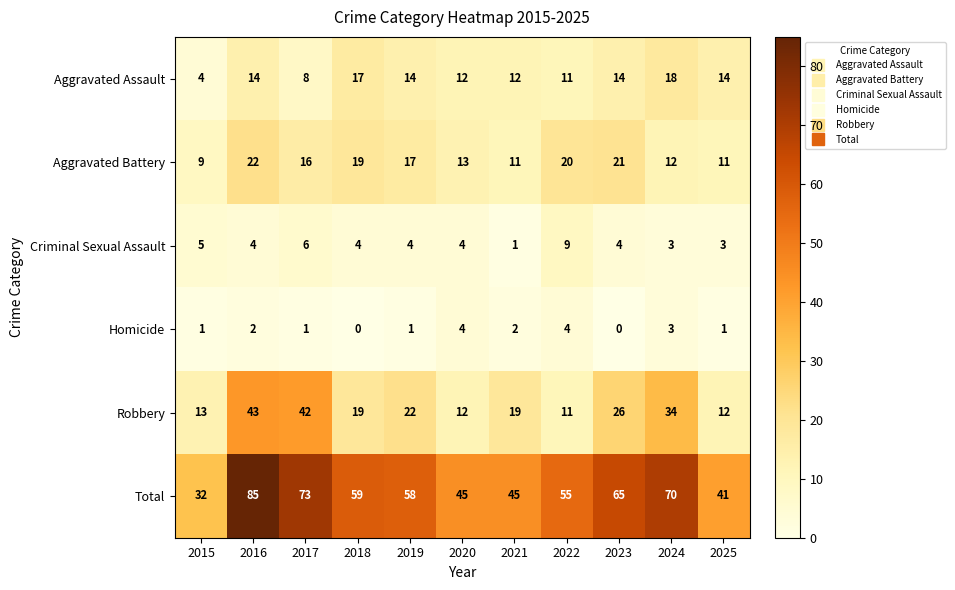

At how many categories does at least one series exceed 24?

11